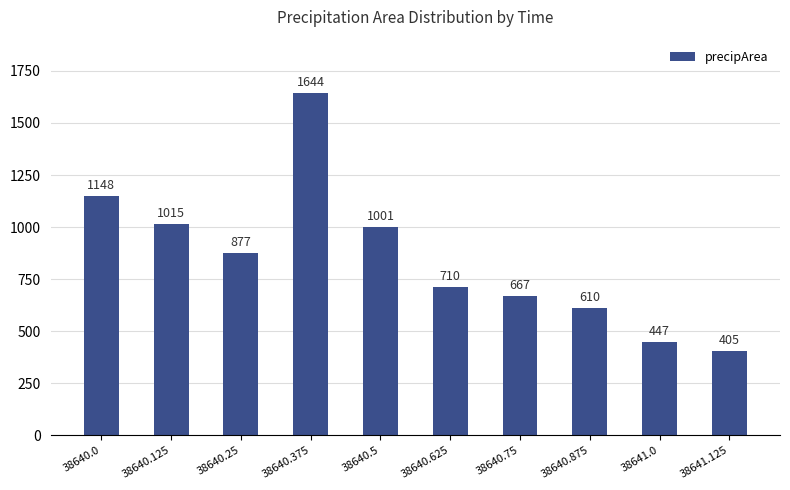

How many series are shown in this chart?

1